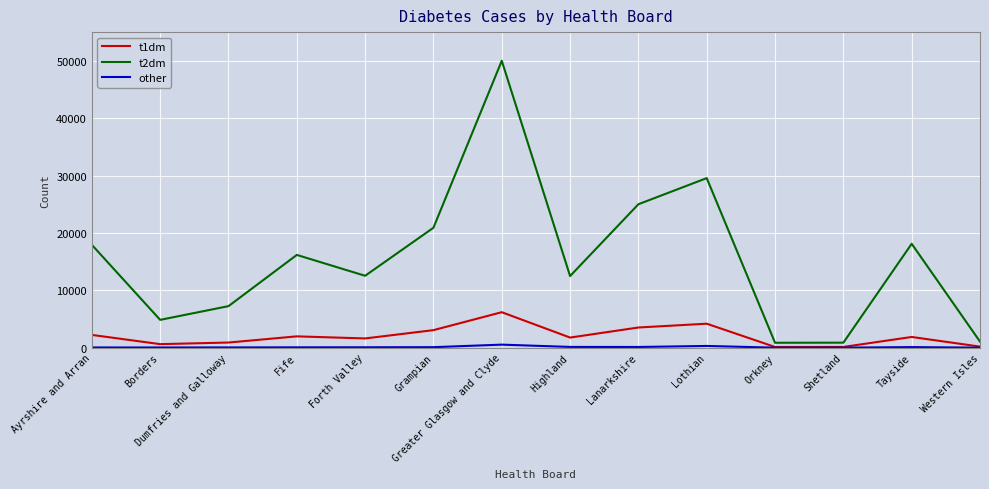

What position from the left is Borders?

2